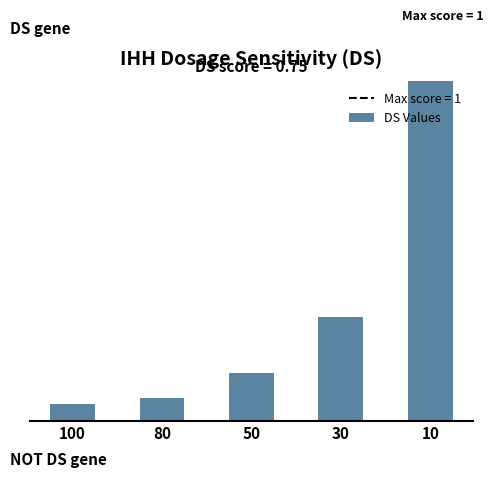

The value at 80 is 70. True or false?

False